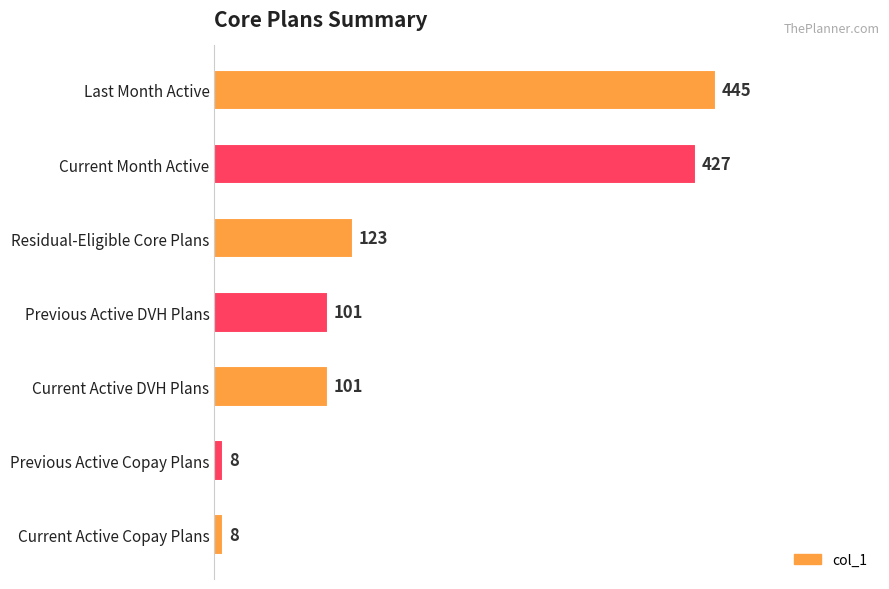

Reading bottom to top, list all the values displayed in this chart.

Current Active Copay Plans=8	Previous Active Copay Plans=8	Current Active DVH Plans=101	Previous Active DVH Plans=101	Residual-Eligible Core Plans=123	Current Month Active=427	Last Month Active=445